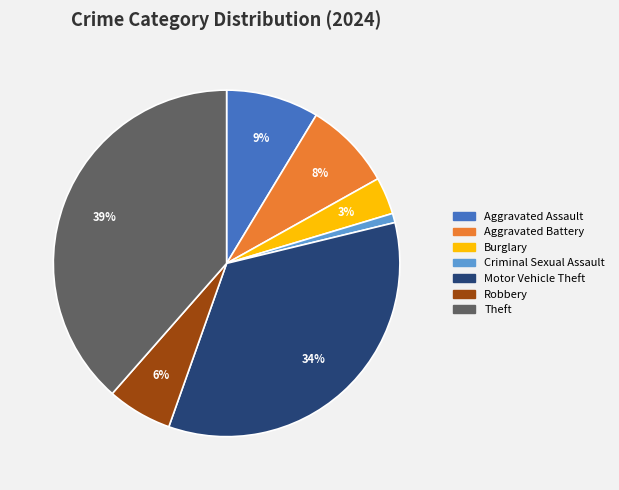

How many slices are in this pie chart?

7